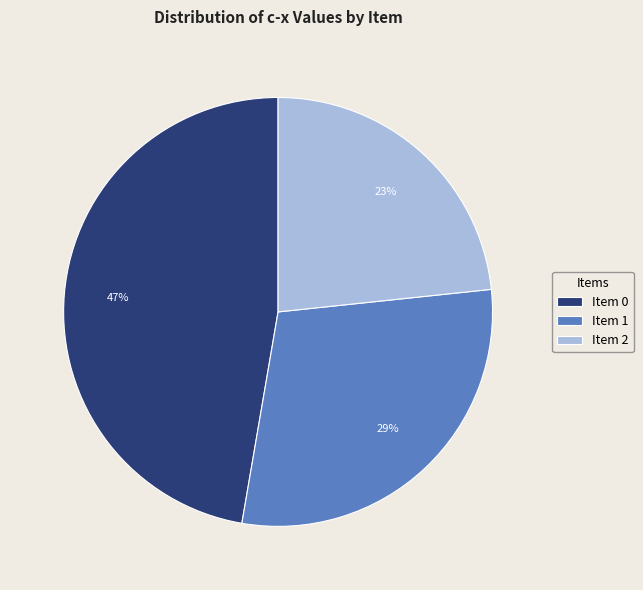

How many segments does this pie chart have?

3